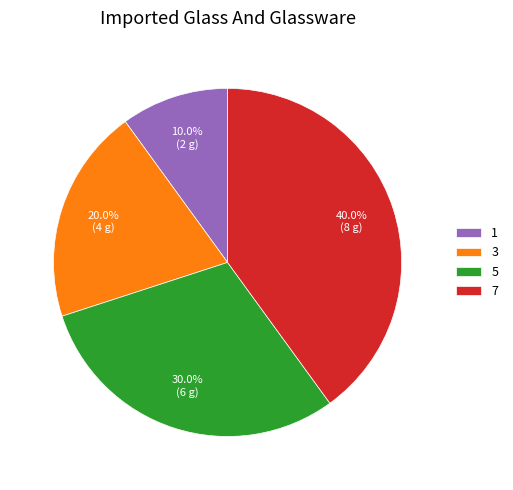

What is the smallest slice in the pie chart?

1